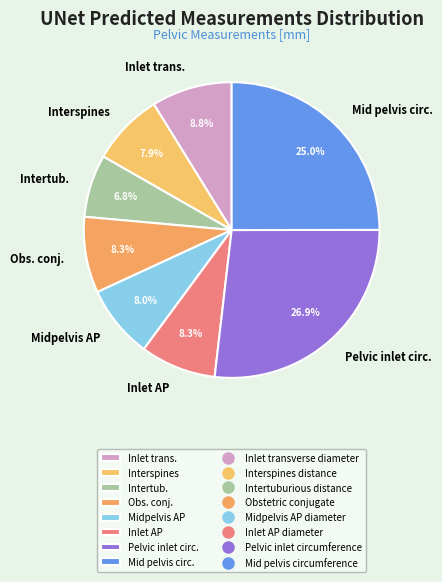

Which has a higher value, Inlet trans. or Interspines?

Inlet trans.